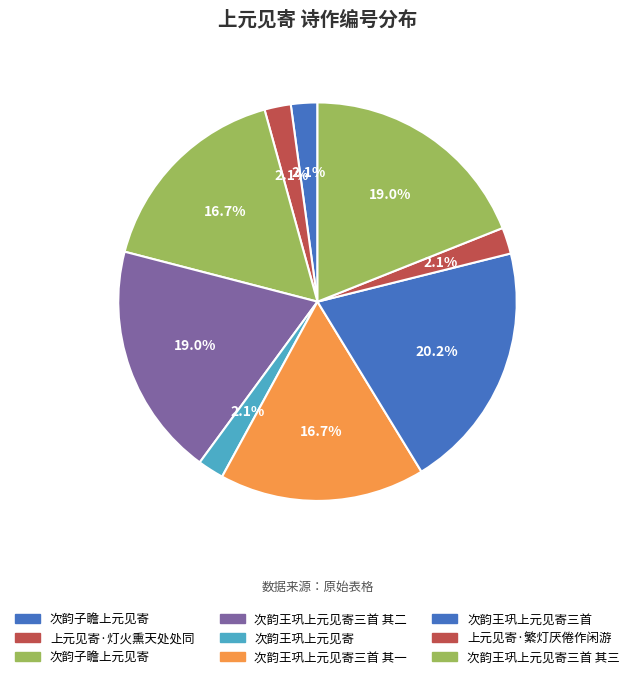

Count the number of slices in the pie.

9